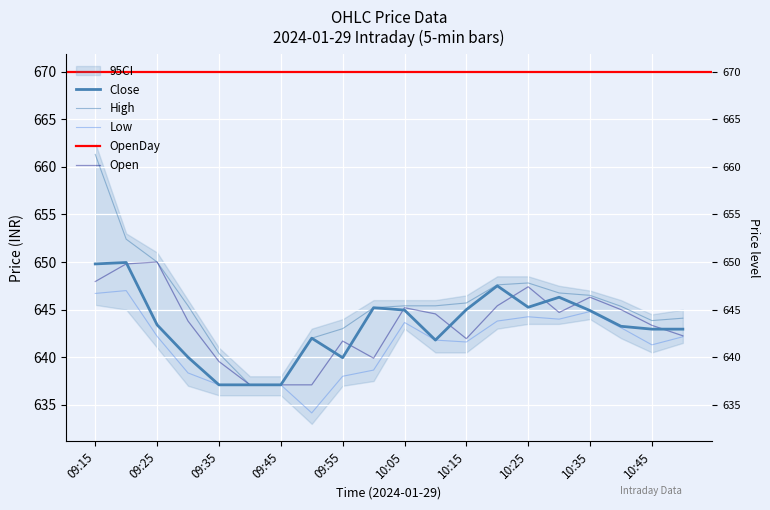

What is the sum of all Close values?

12866.5